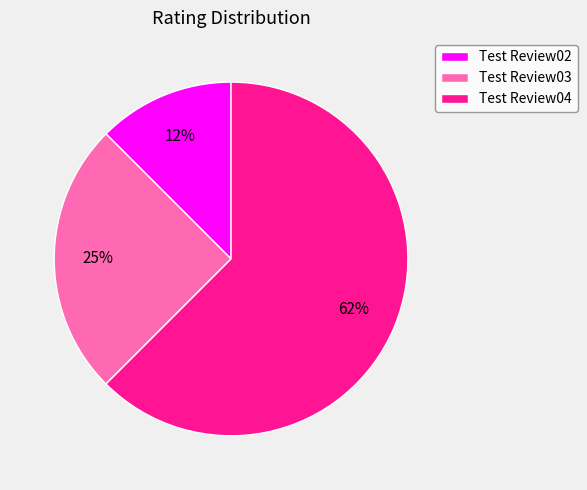

Which category has the smallest portion of the pie?

Test Review02